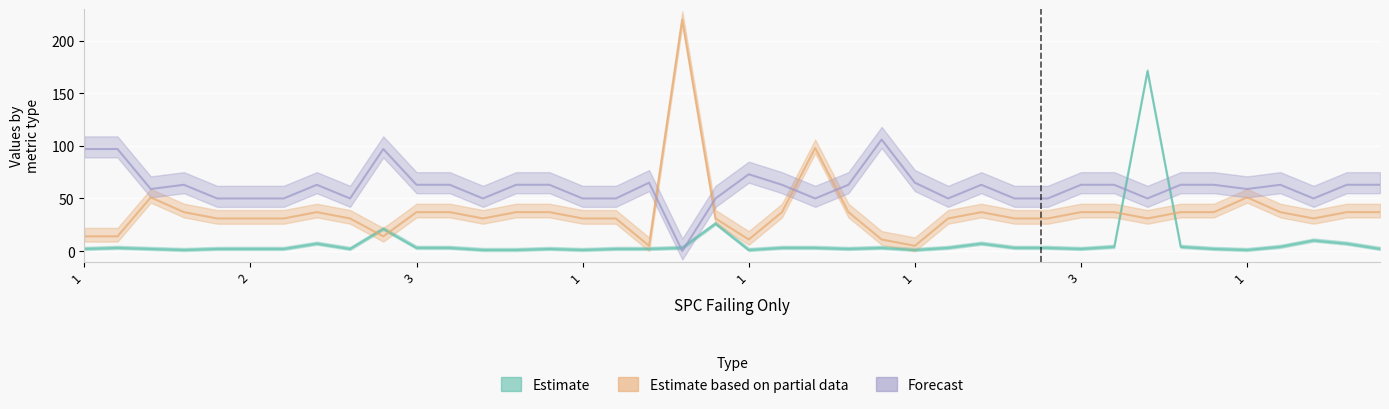

Which series ends up on top after the final intersection of Forecast and Estimate?

Forecast